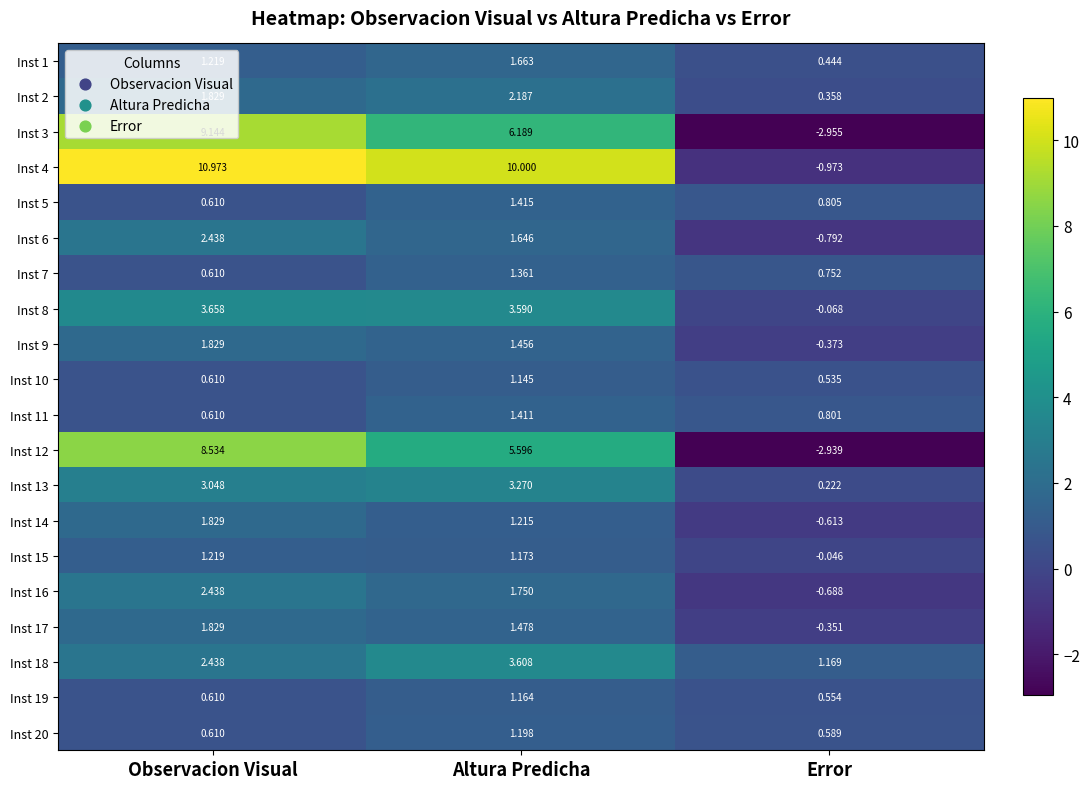

How many values in the Inst 17 series exceed 1?

2